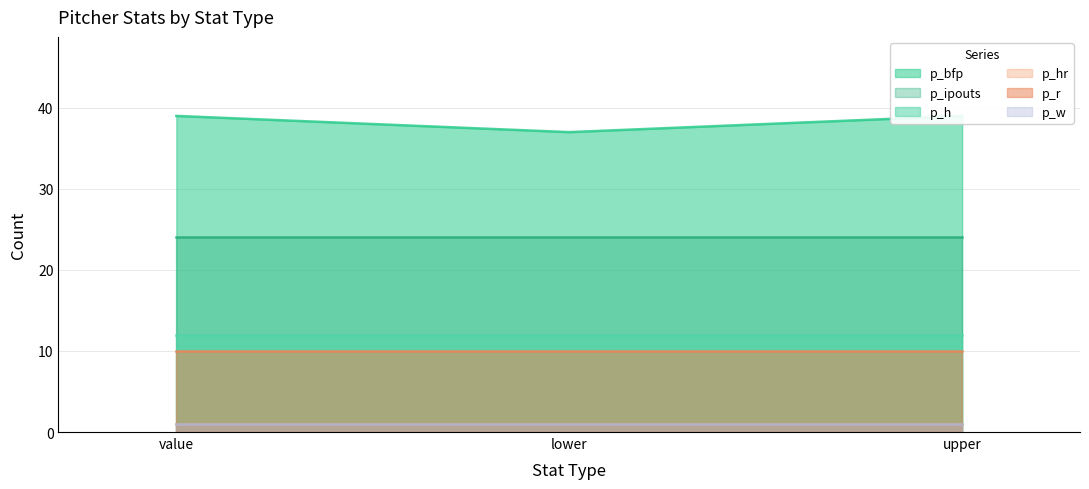

Where is p_w nearest to the value 1?

value